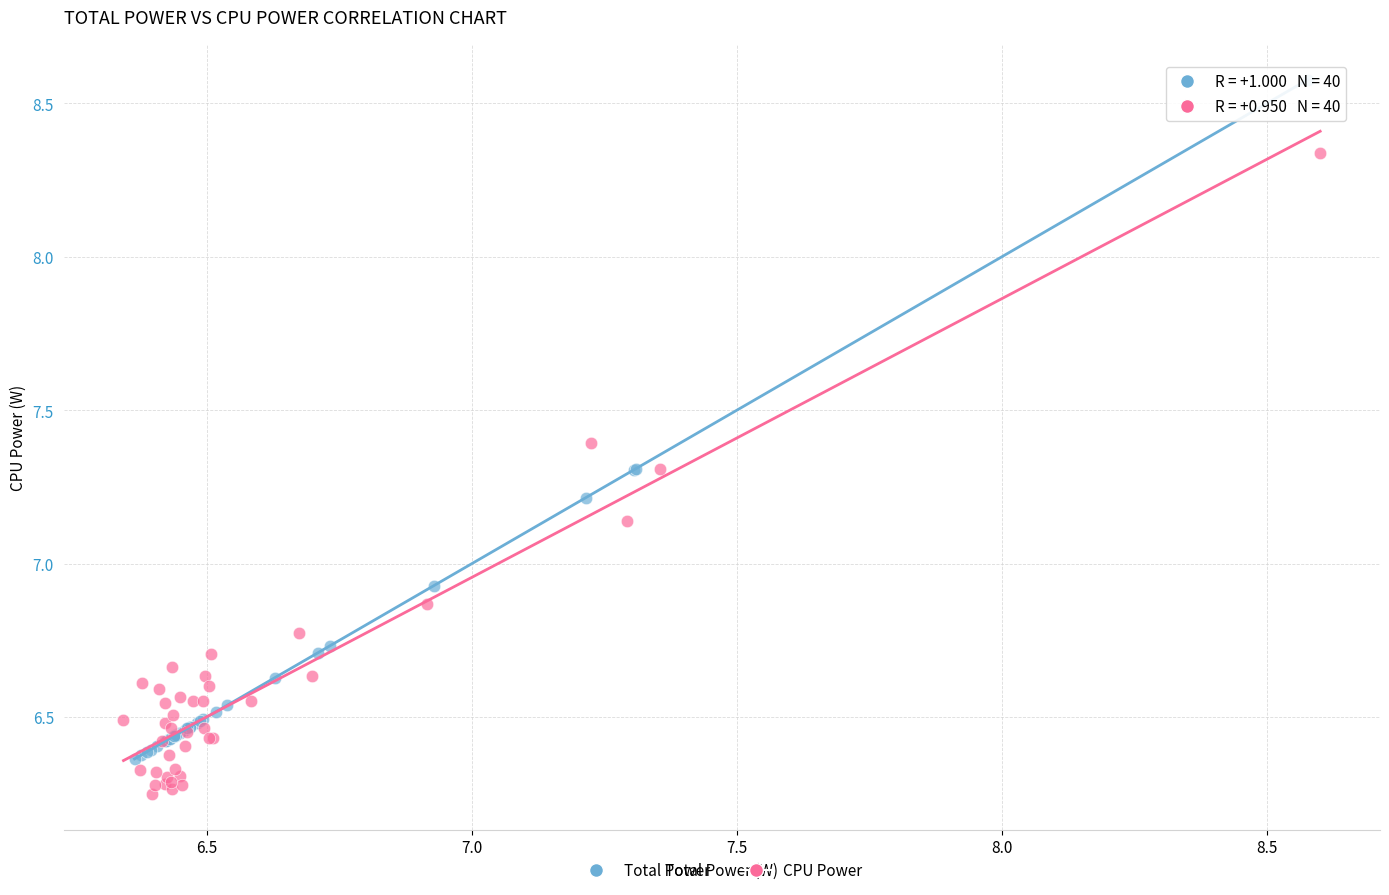

Which series reaches the minimum Y coordinate?

CPU Power